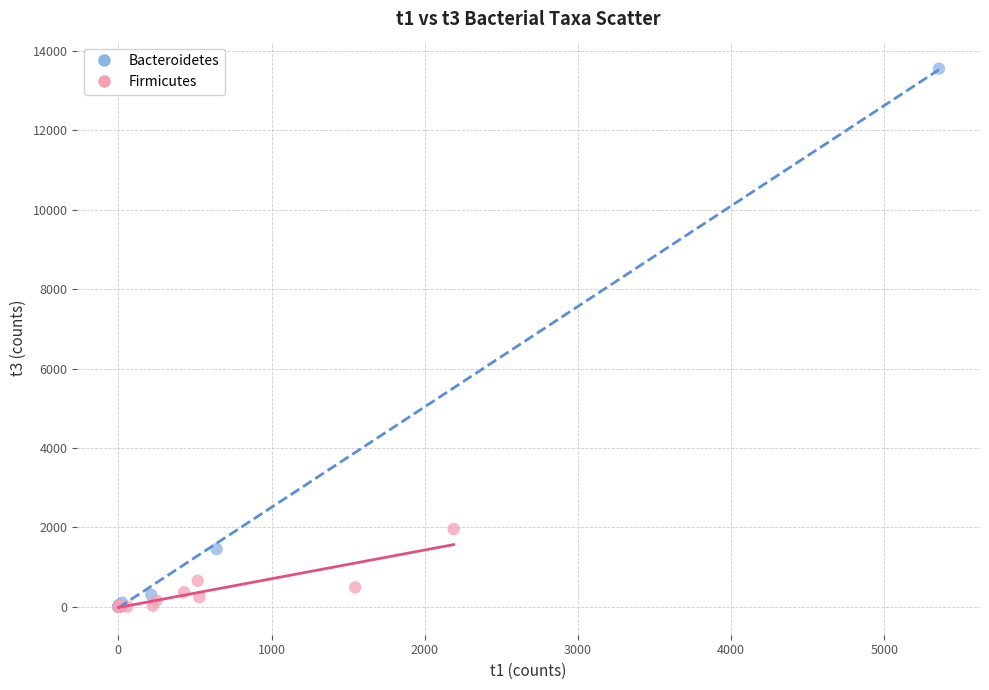

What are all the series names shown in the legend?

Bacteroidetes, Firmicutes